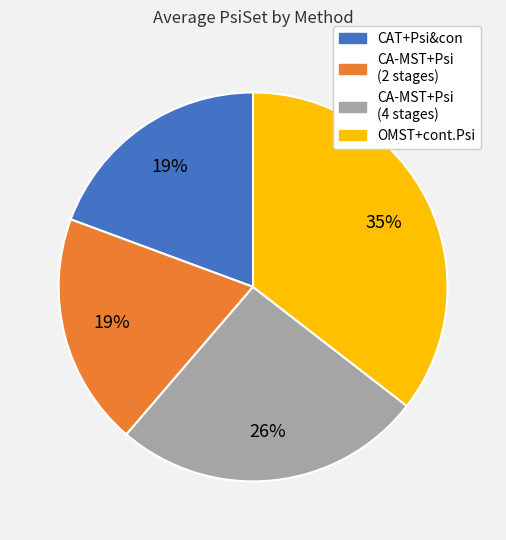

How many segments does this pie chart have?

4